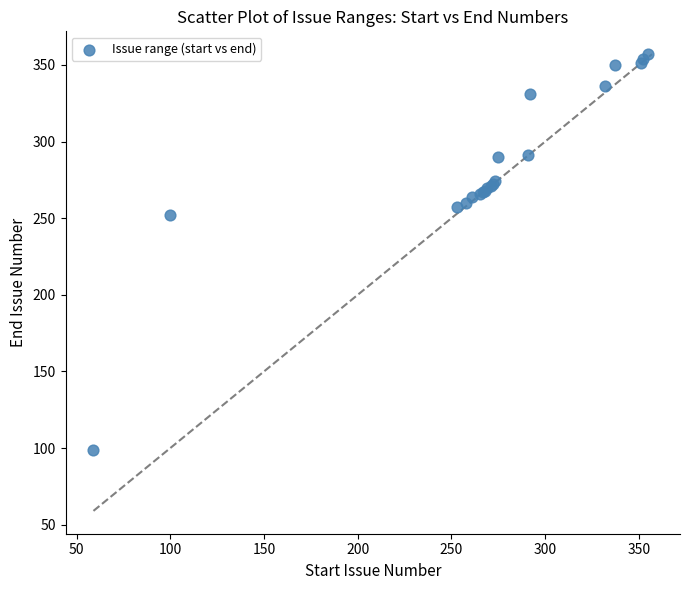

What Y value in the scatter plot is closest to 228?

252